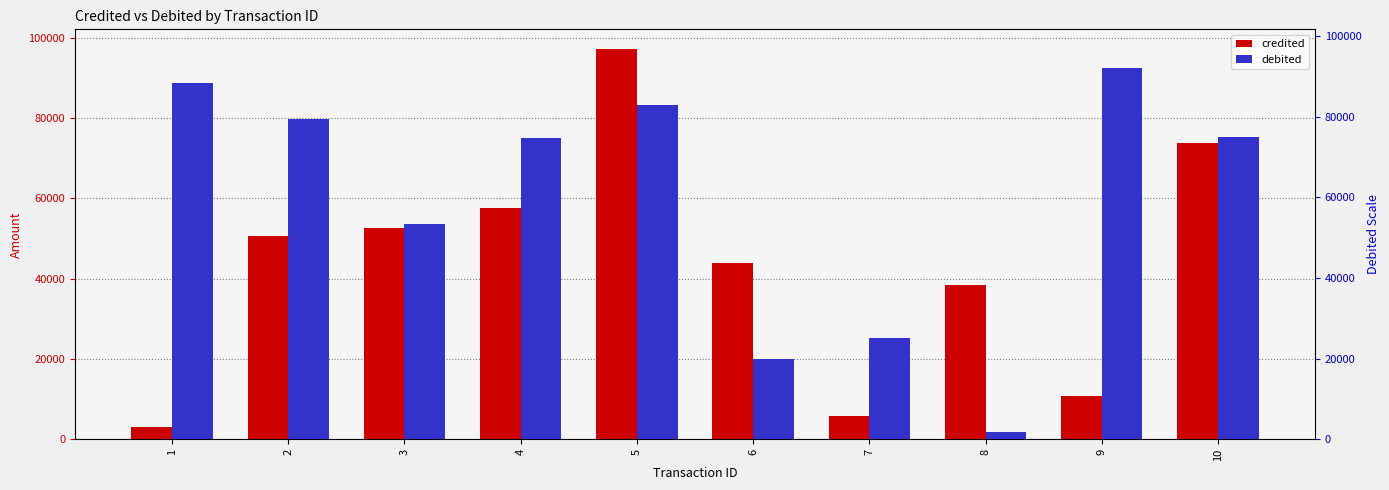

How many values in the credited series are below 50525?

5